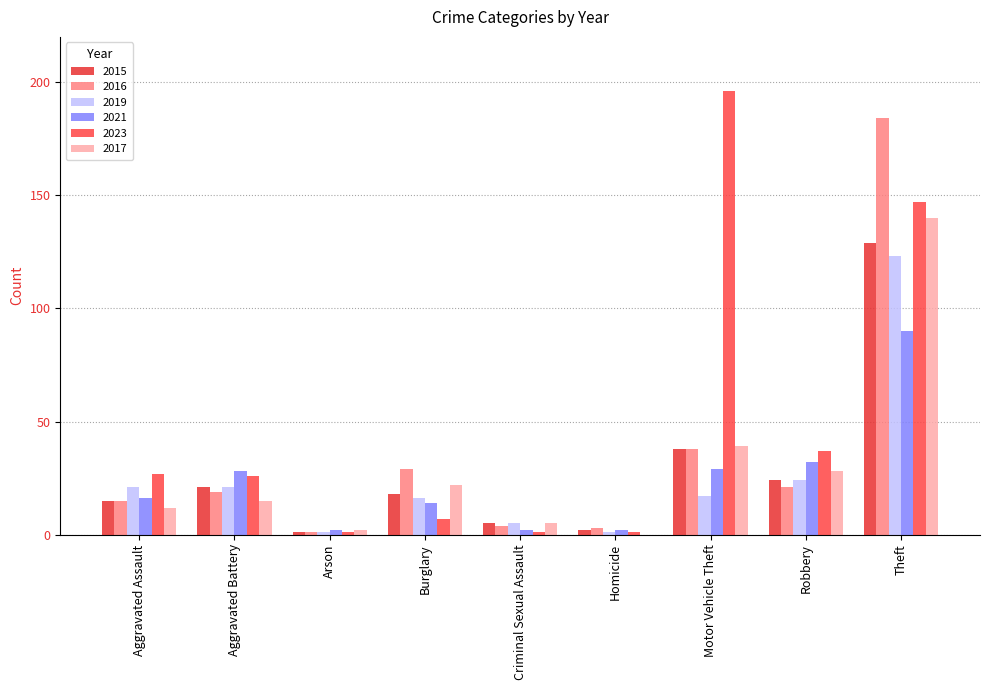

What is the spread (max minus min) of values at Homicide?

3